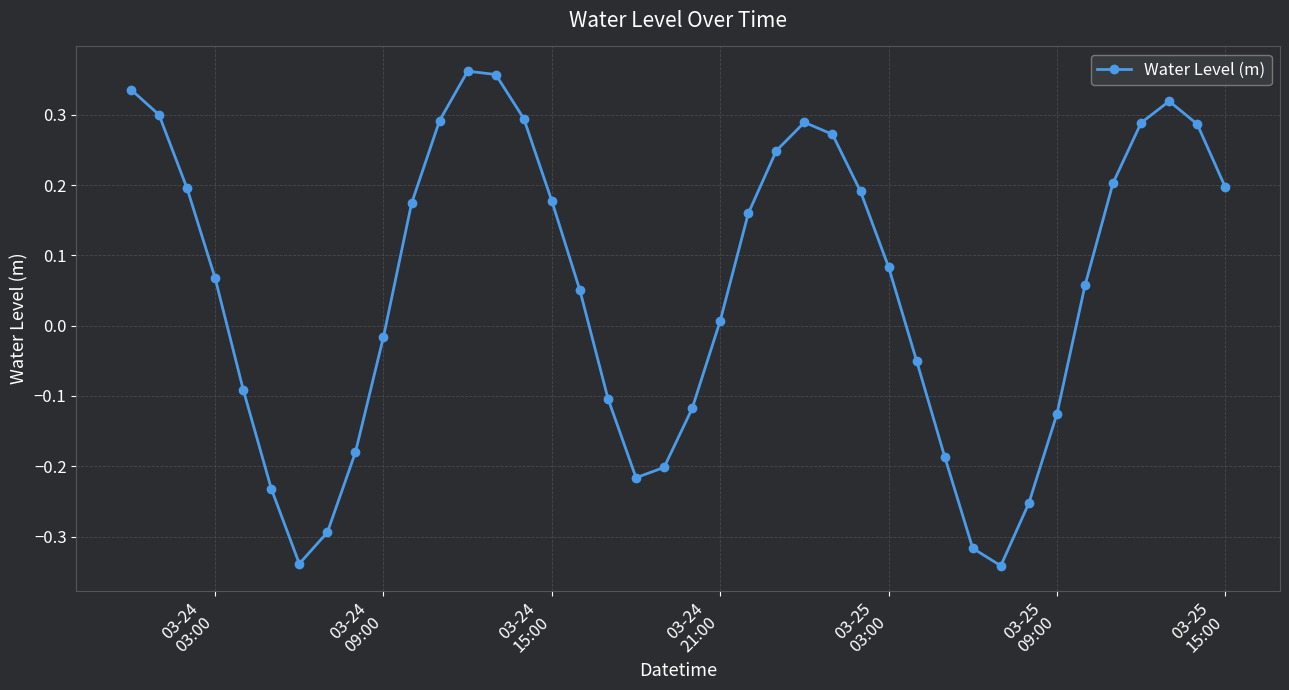

What is the difference between the maximum and minimum values?

0.7